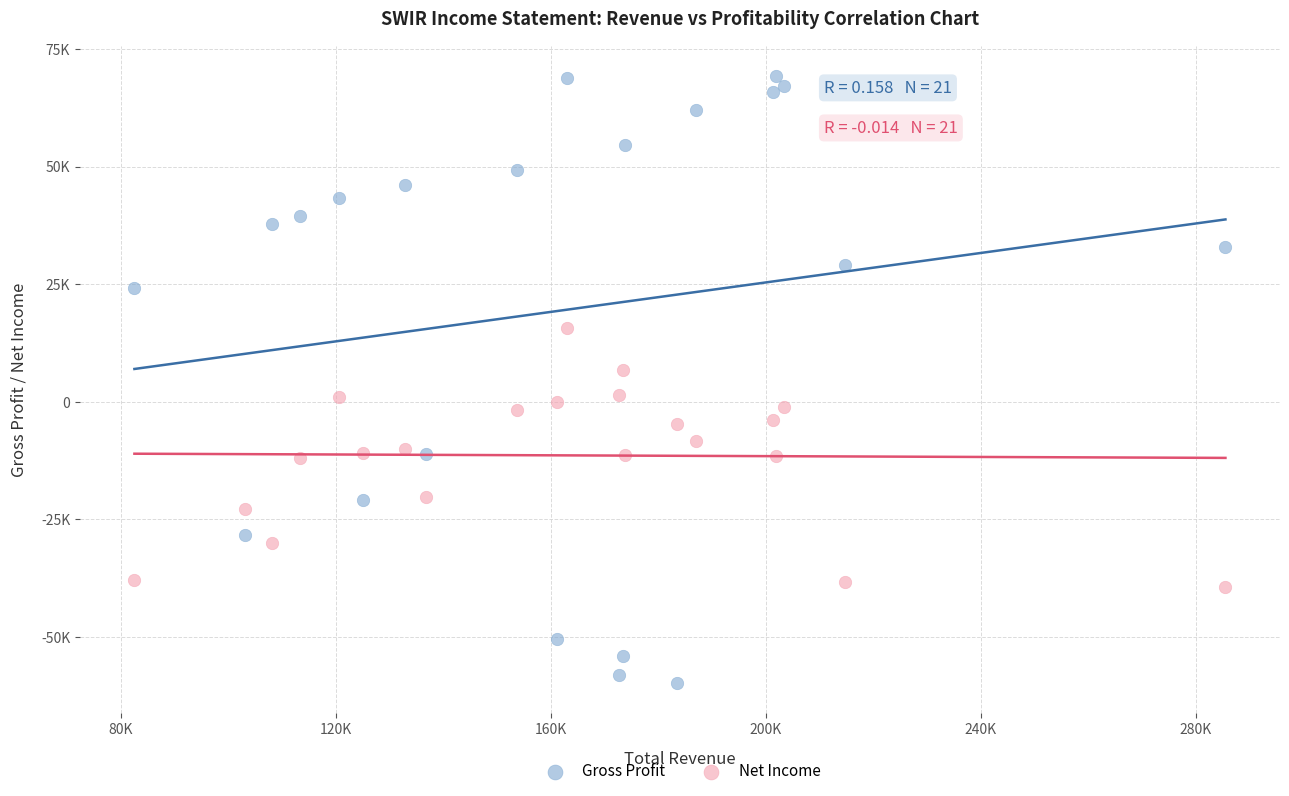

What are all the series names shown in the legend?

Gross Profit, Net Income